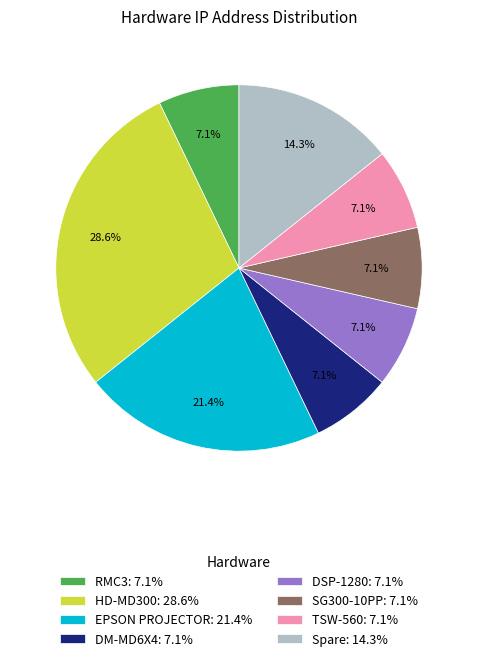

How much of the chart is everything except TSW-560: 7.1%?

92.9%